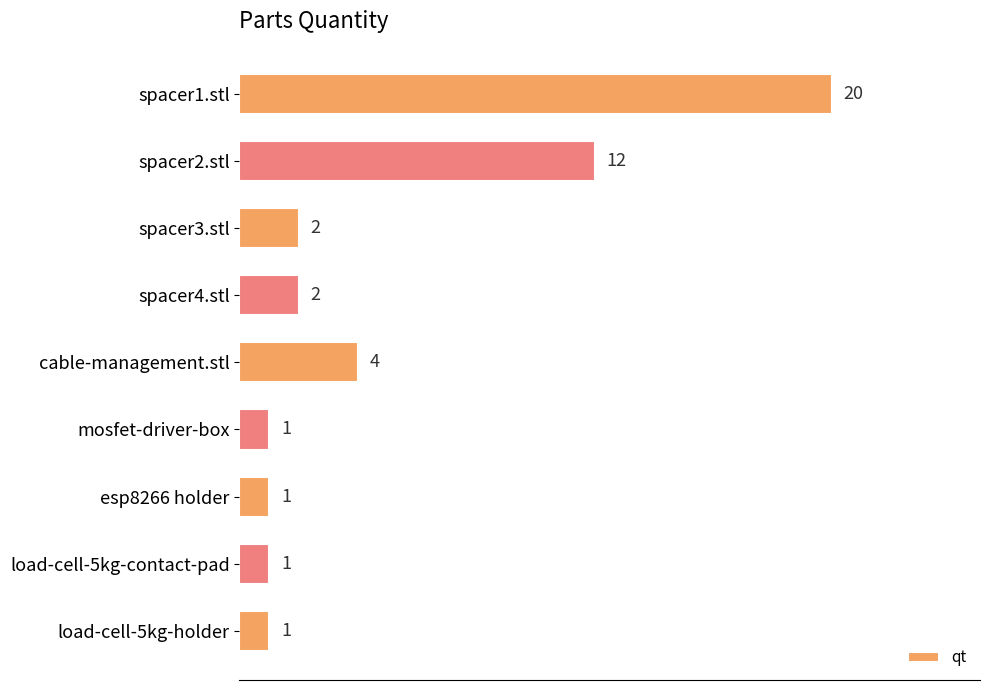

What is the greatest value displayed?

20